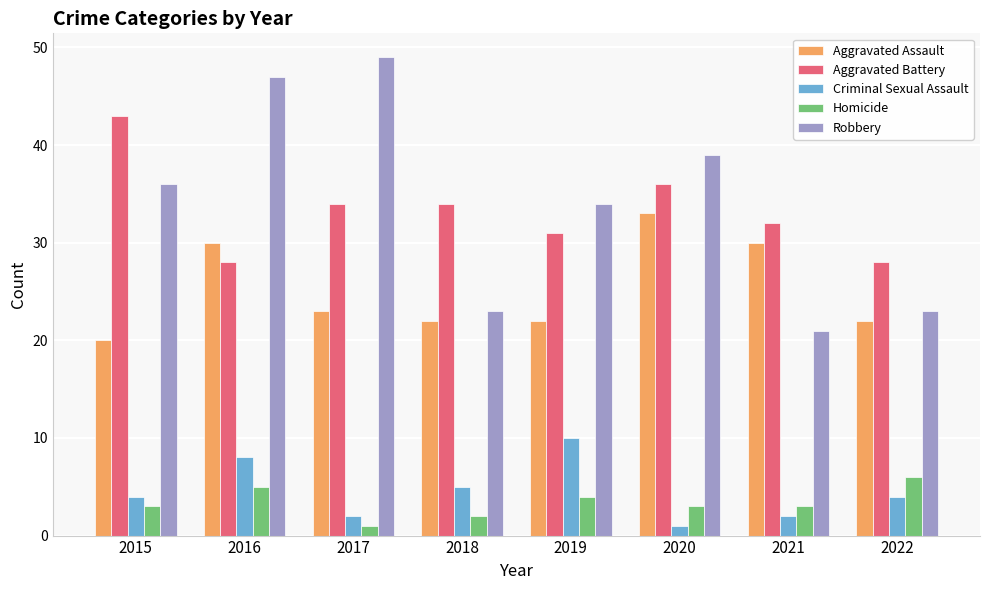

At 2019, list the series in order from largest to smallest.

Robbery, Aggravated Battery, Aggravated Assault, Criminal Sexual Assault, Homicide